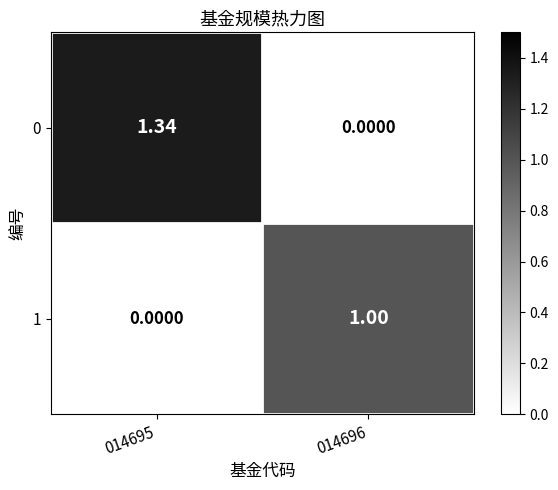

Which series changed the most between 014695 and 014696?

0